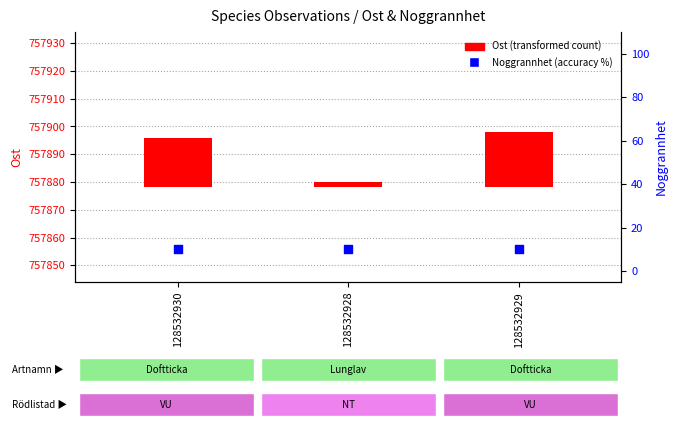

At which category is the sum across all series the highest?

128532929